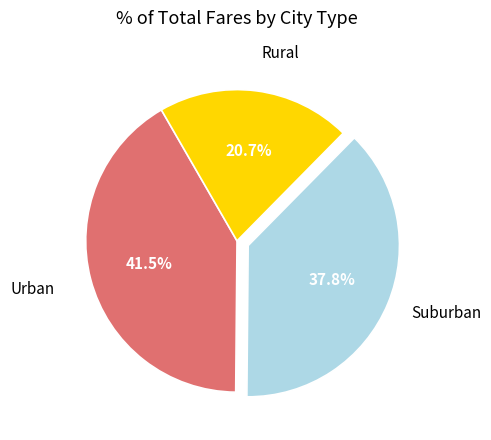

Count the number of slices in the pie.

3